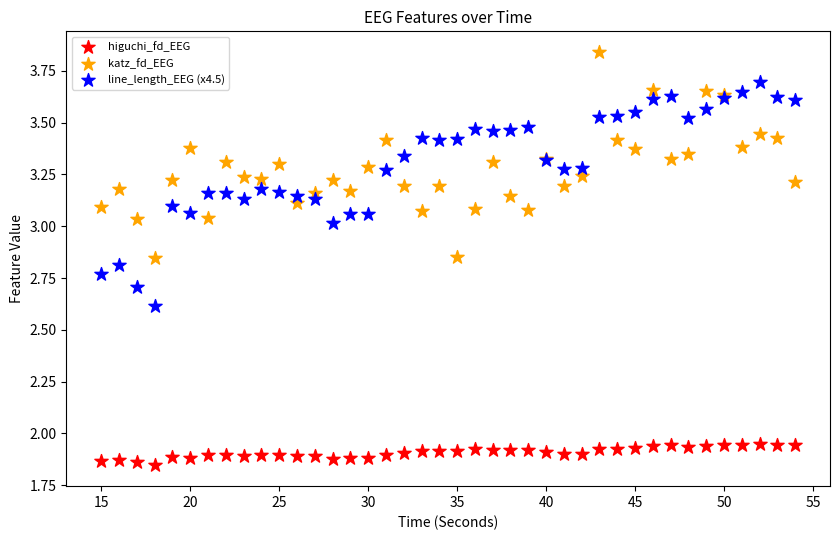

Which series reaches the maximum Y coordinate?

katz_fd_EEG